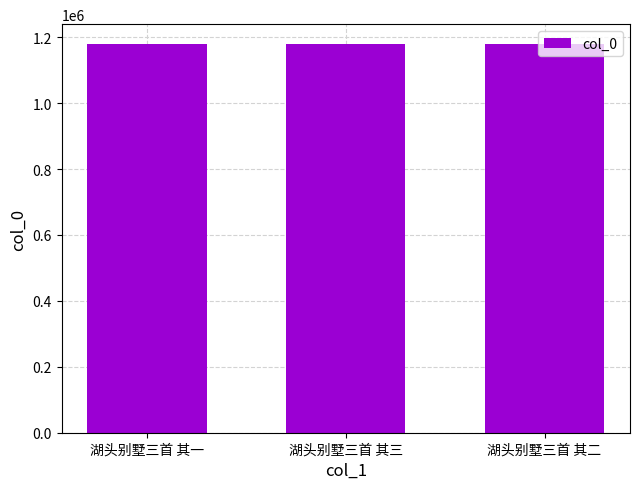

At which label does the data first exceed 1180729?

湖头别墅三首 其三